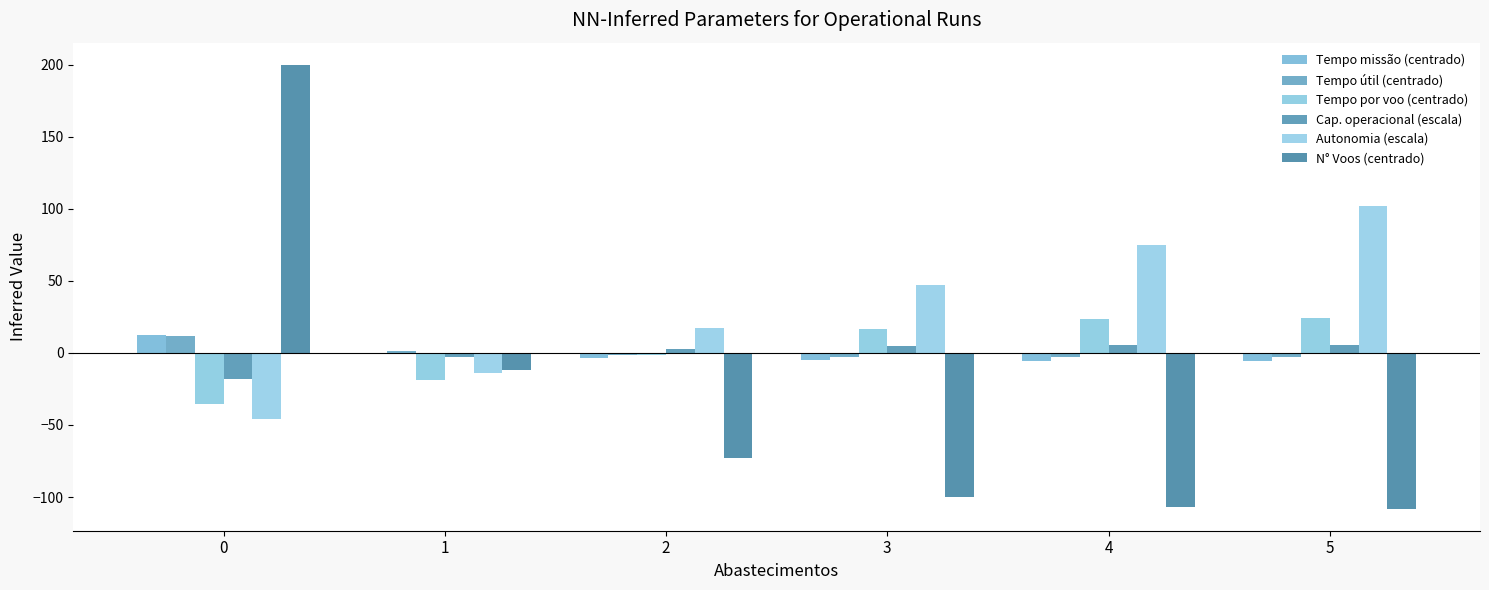

What is the value of the Tempo missão (centrado) bar at the 4th from the left?

-5.0